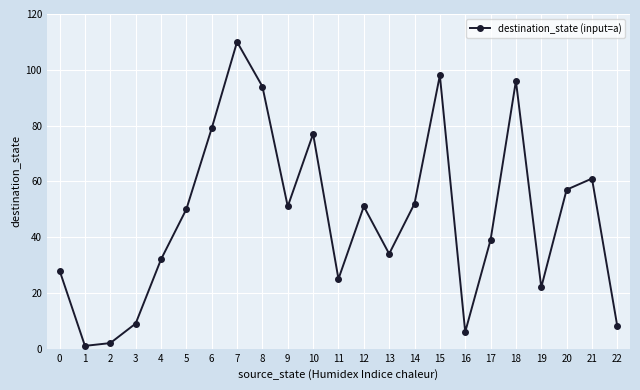

Reading left to right, what are all the values shown in this chart?

0=28	1=1	2=2	3=9	4=32	5=50	6=79	7=110	8=94	9=51	10=77	11=25	12=51	13=34	14=52	15=98	16=6	17=39	18=96	19=22	20=57	21=61	22=8